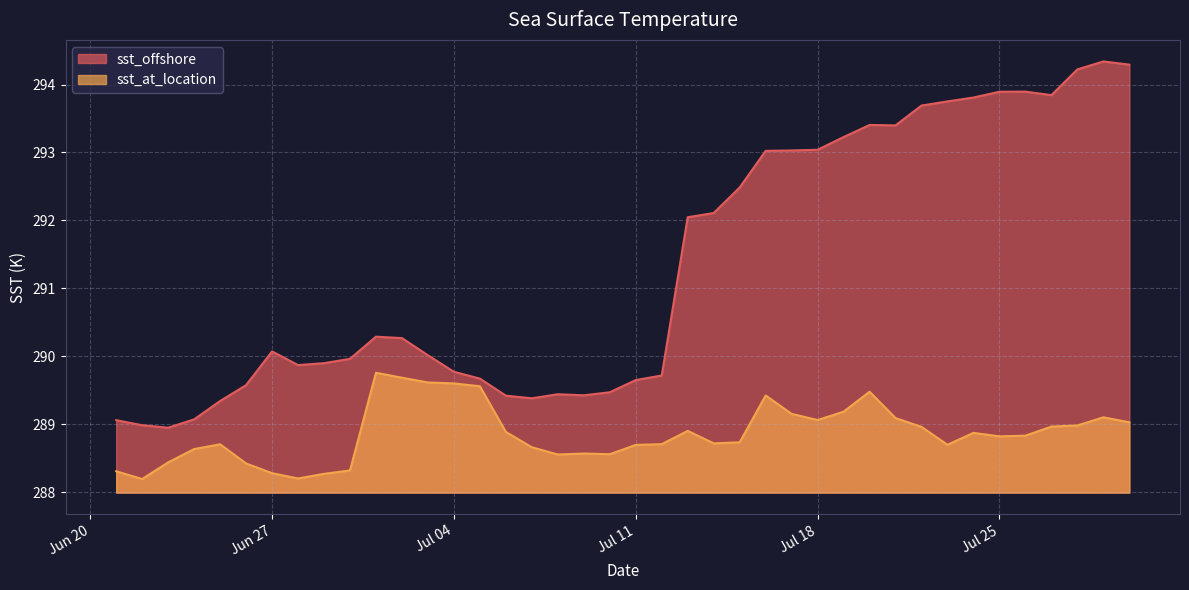

Rank the series at Jun 27 from lowest to highest value.

sst_at_location, sst_offshore